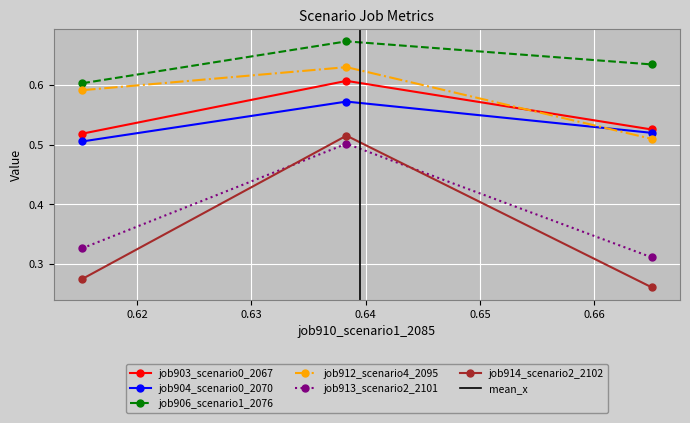

Count the job913_scenario2_2101 values in the range 0 to 1.

3